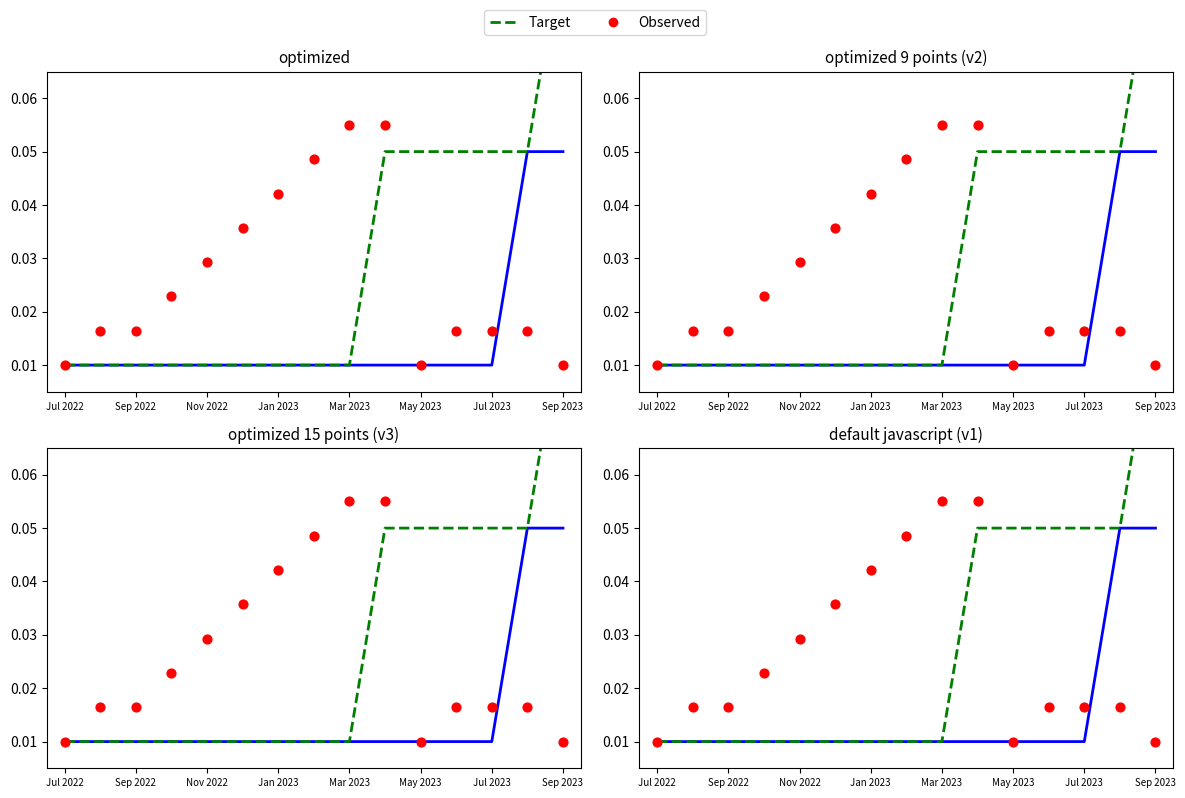

Is the value of Estimate - Optimized at May 2023 greater than the value of Target at 14?

No